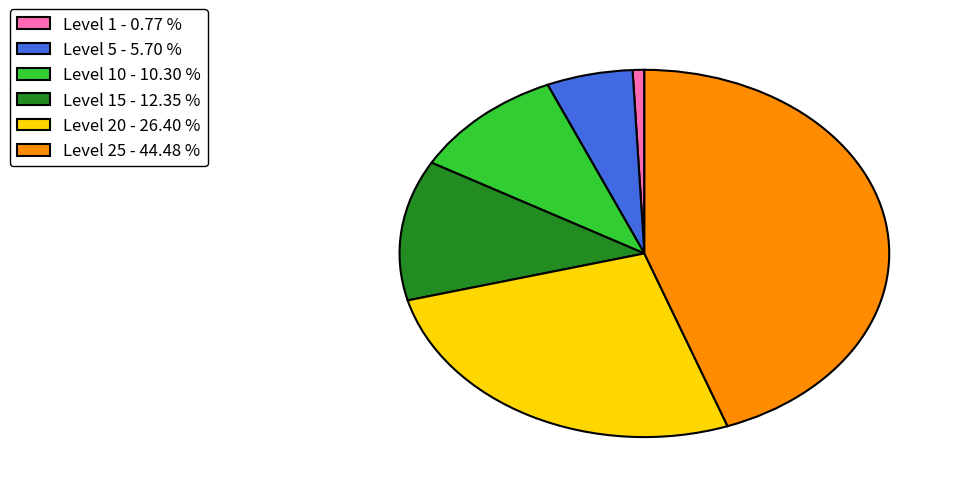

Rank the categories by value from lowest to highest.

Level 1 - 0.77 %, Level 5 - 5.70 %, Level 10 - 10.30 %, Level 15 - 12.35 %, Level 20 - 26.40 %, Level 25 - 44.48 %